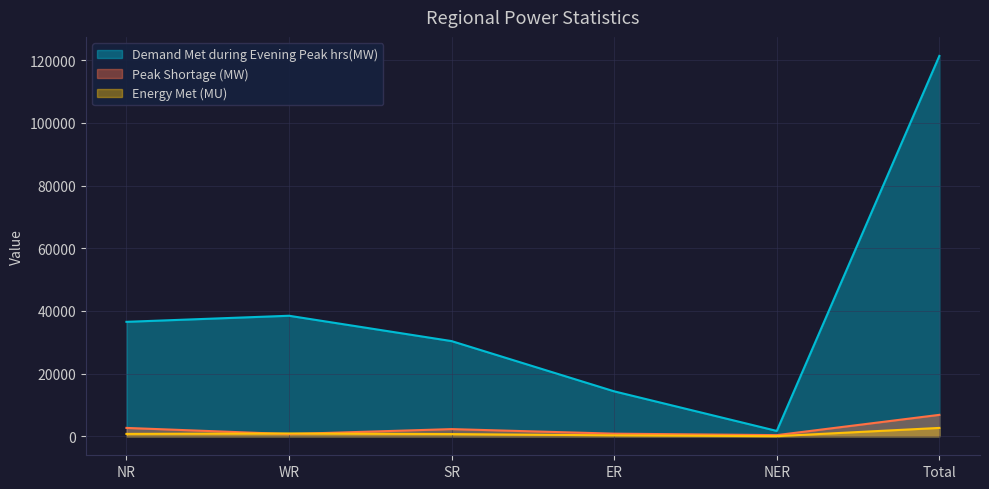

How many interior local valleys does the Energy Met (MU) series have?

1